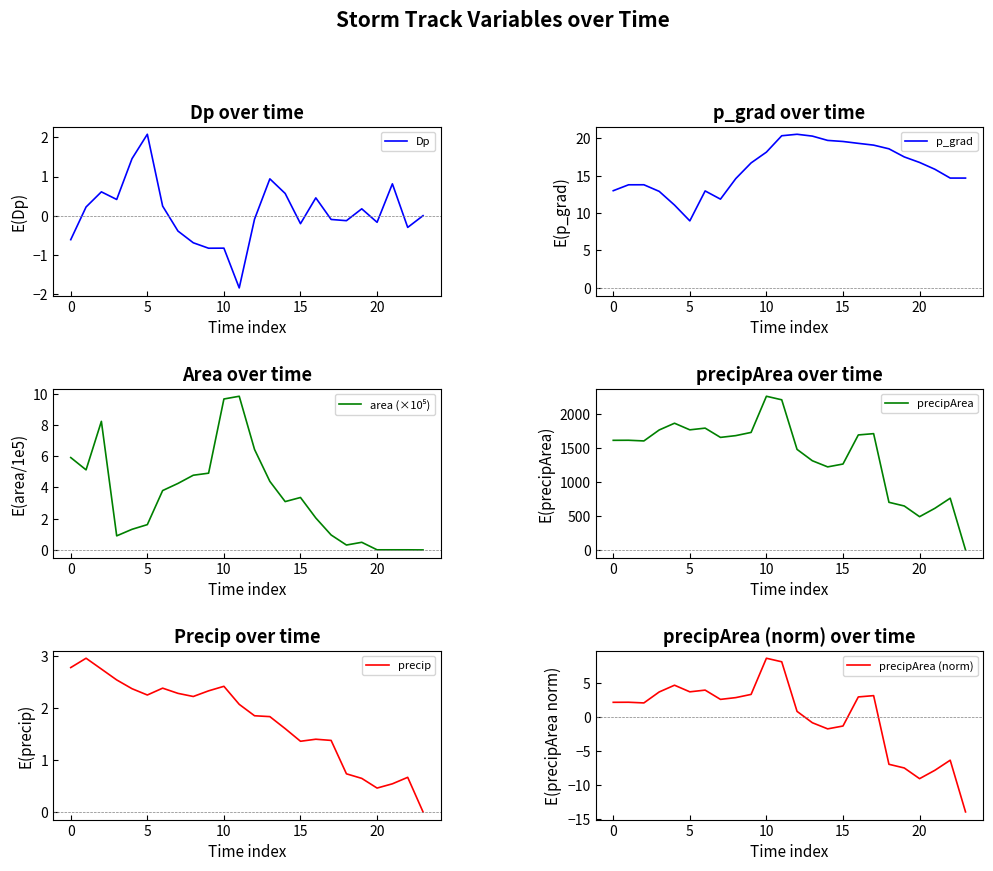

What value does the precipArea series have at 9?

1725.0